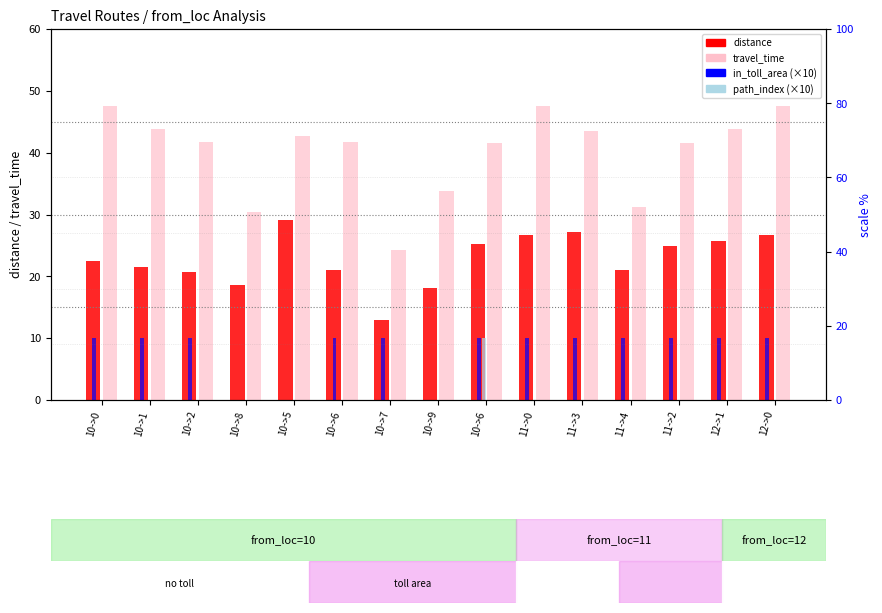

Rank the series at 10->5 from highest to lowest value.

travel_time, distance, in_toll_area (scaled), path_index (scaled)